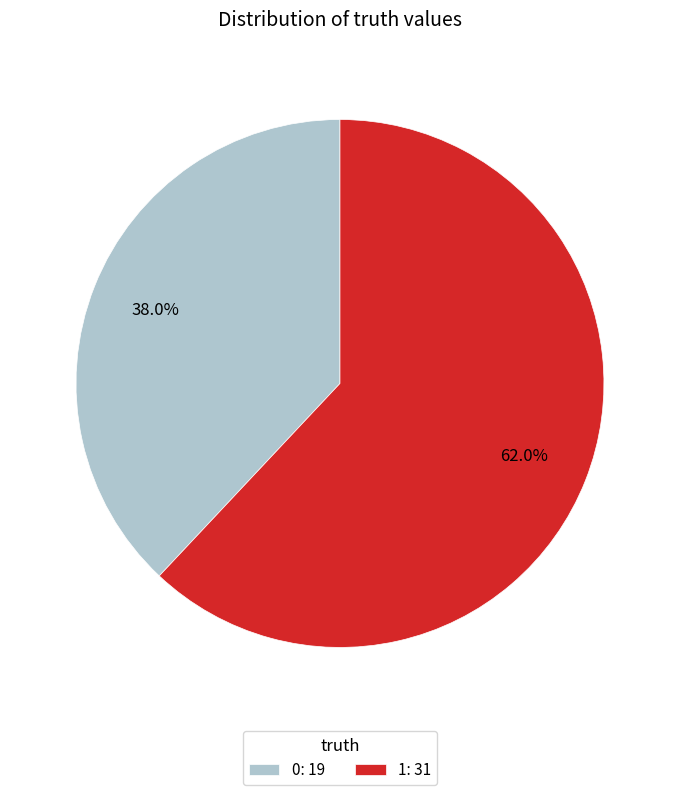

To the nearest percent, what is the difference between the 0 and 1 slice percentages?

24%